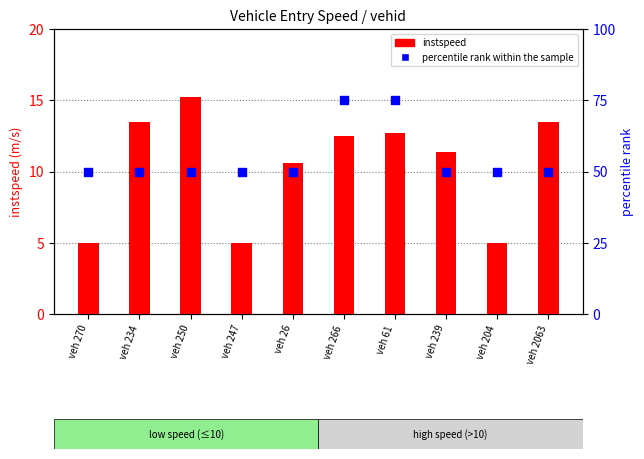

Which series reaches the minimum Y coordinate?

instspeed